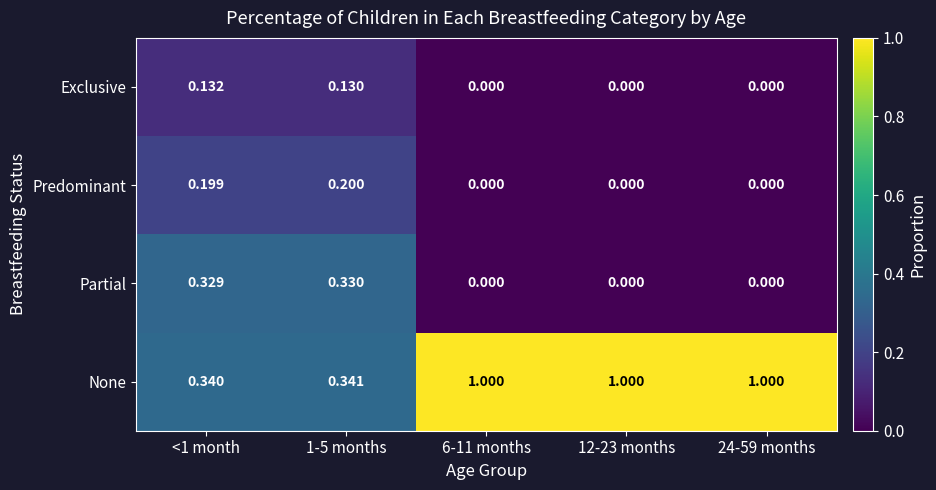

How many series are shown in this chart?

4